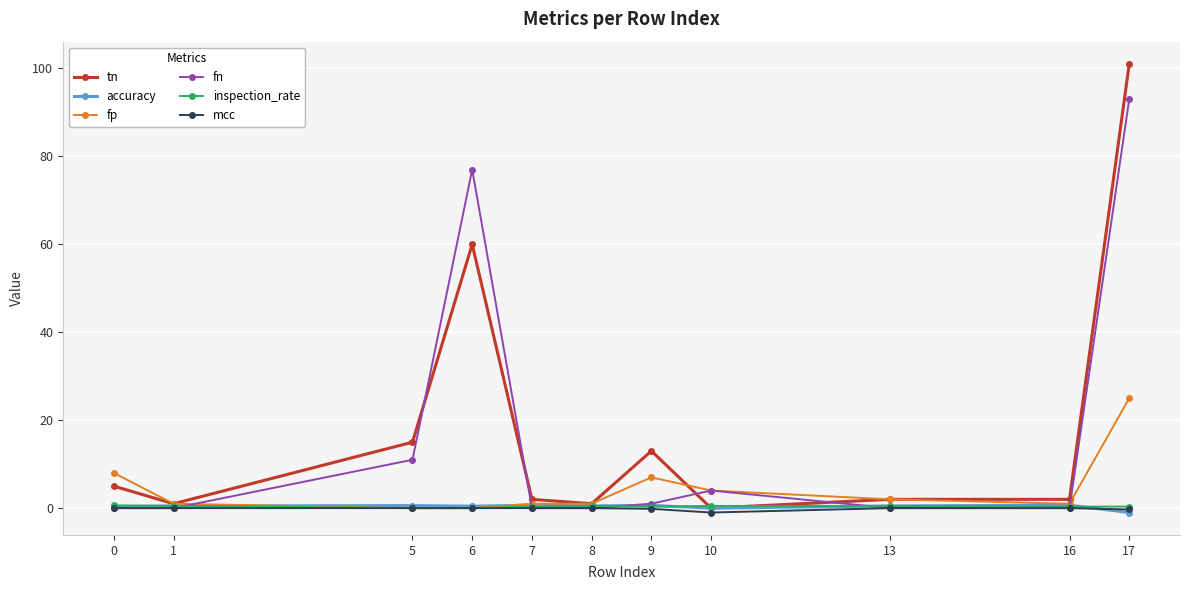

How many data points does each series have?

11